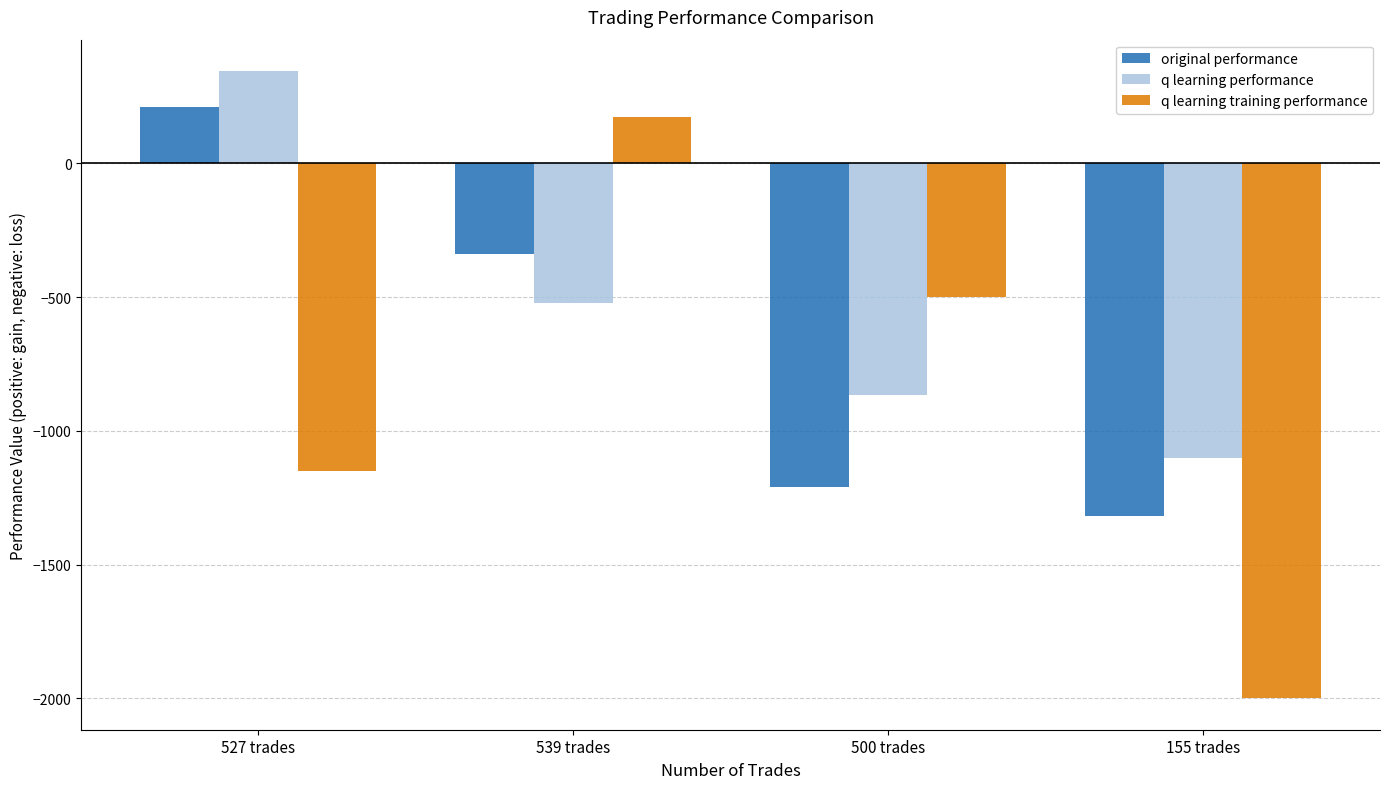

What is the label of the 2nd bar from the right?

500 trades